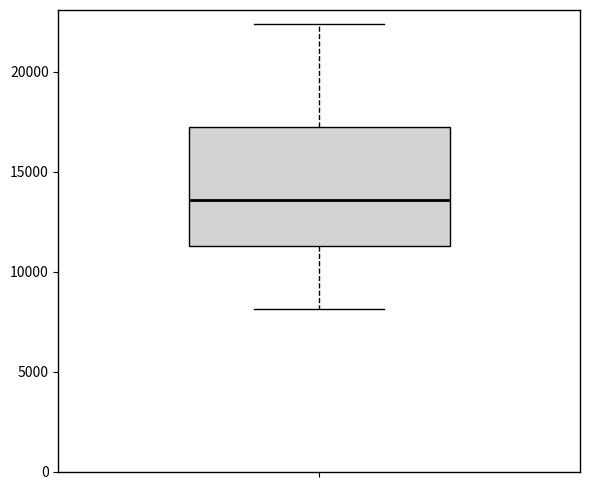

Where does the median line of the box sit on the y-axis? The values are not printed on the chart, so give them approximately, as read against the axis.

13500